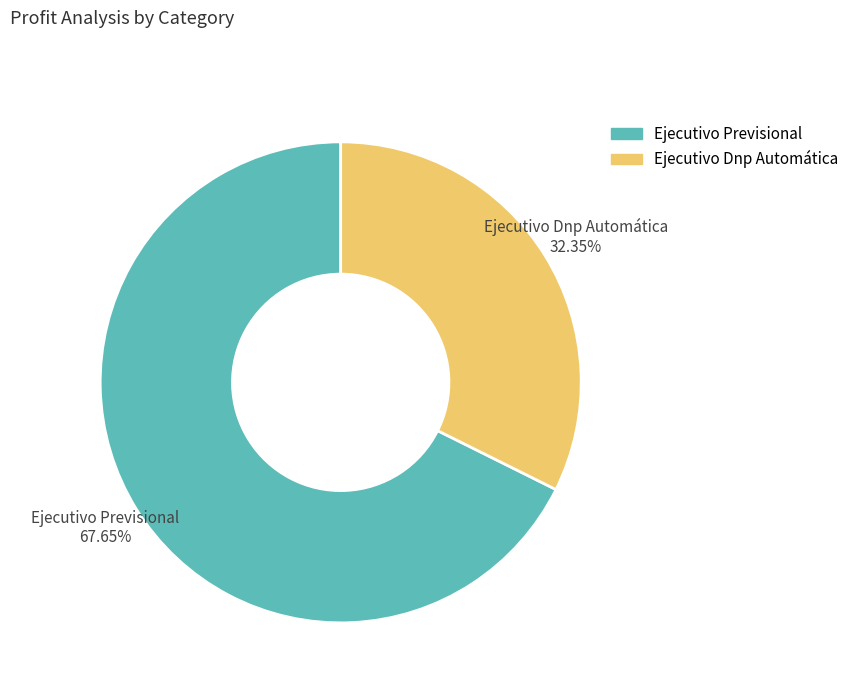

How many slices are in this pie chart?

2